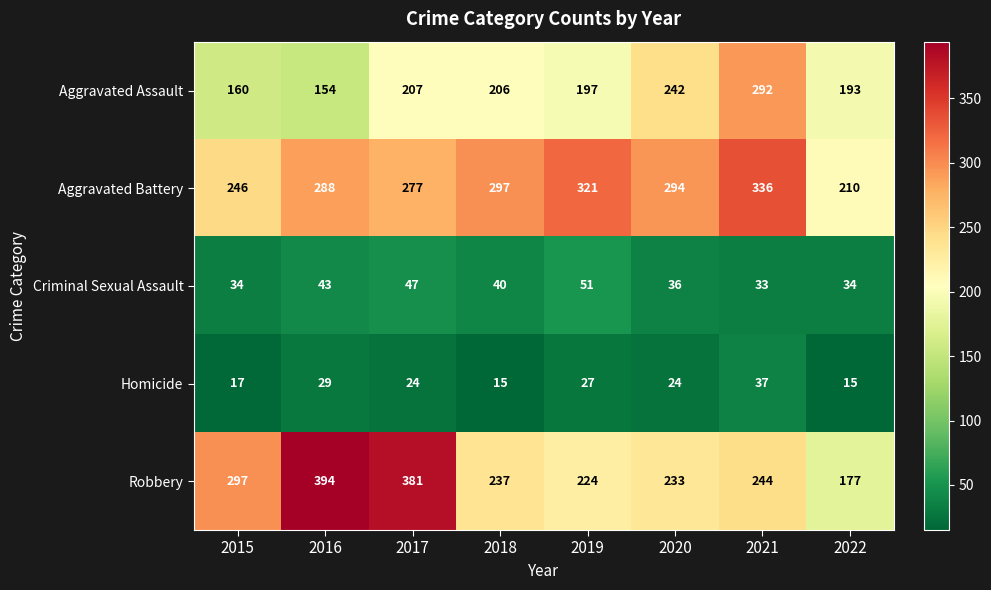

Rank the series at 2020 from highest to lowest value.

Aggravated Battery, Aggravated Assault, Robbery, Criminal Sexual Assault, Homicide